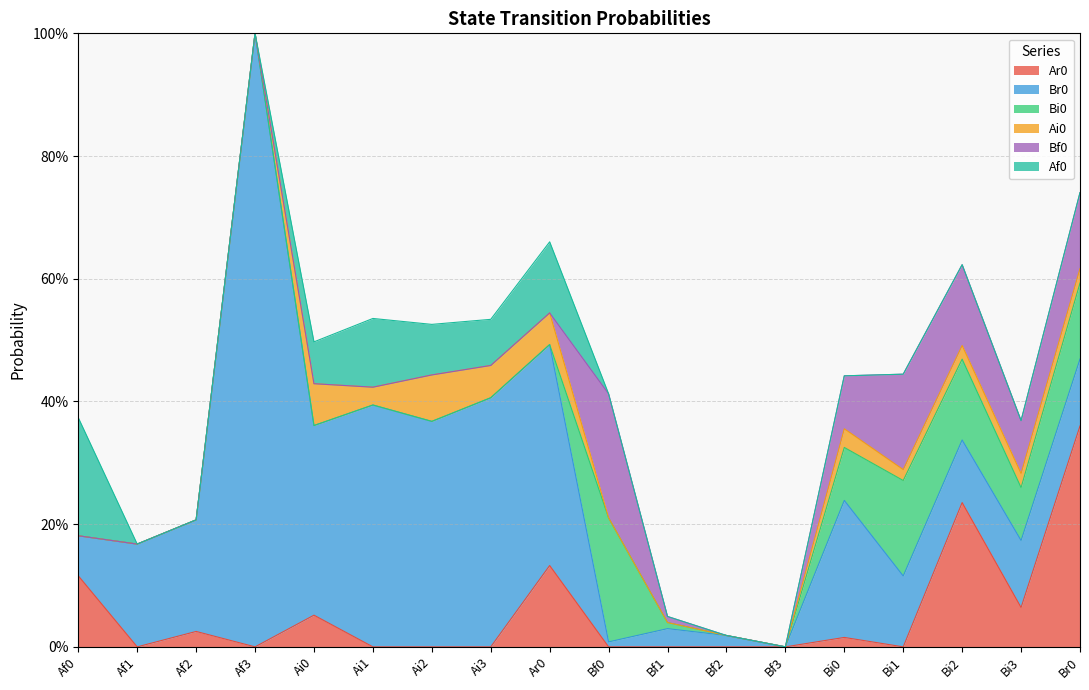

What is the difference between the Bi0 values at Br0 and Ai3?

0.1